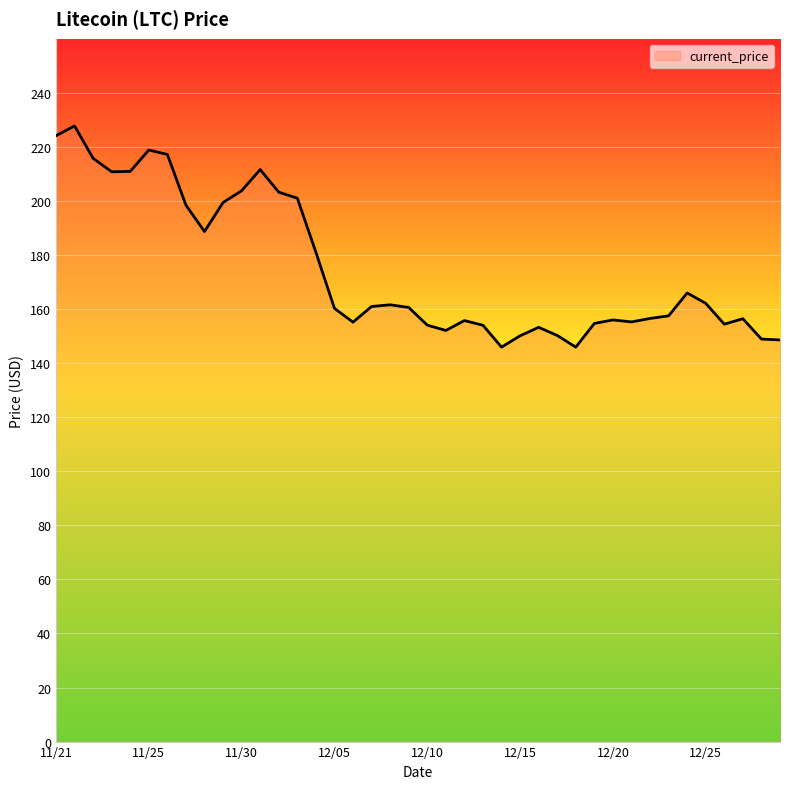

What is the difference between the maximum and minimum values?

81.8